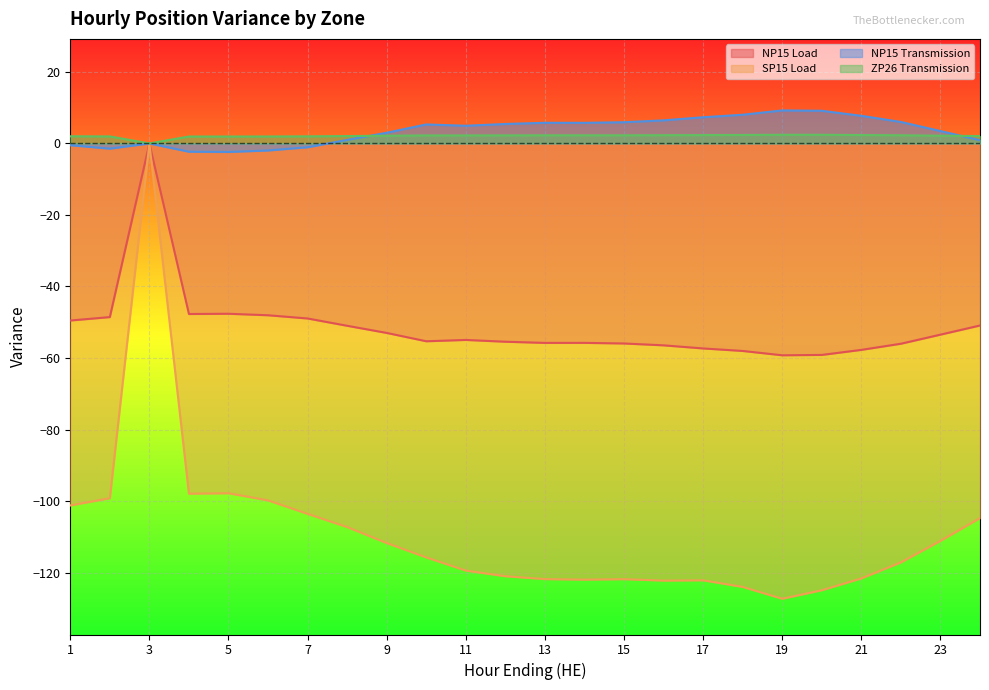

What value does the NP15 Transmission series have at 4?

-2.3